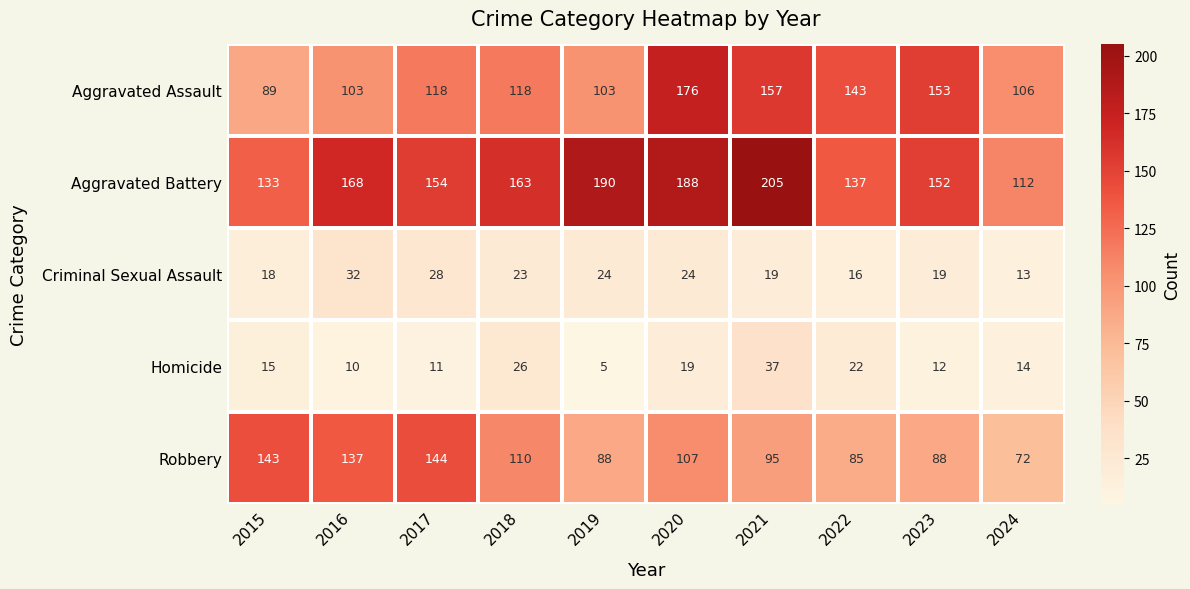

What is the difference between the maximum and minimum values in the Aggravated Battery series?

93